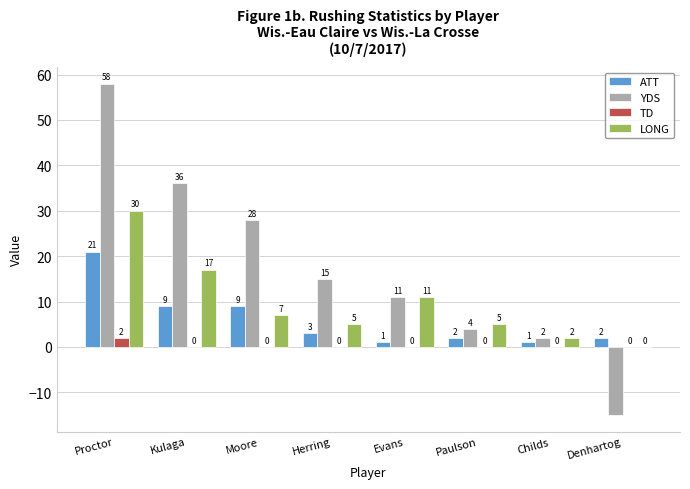

Reading left to right, transcribe all the data shown in this chart.

ATT: 21	9	9	3	1	2	1	2
YDS: 58	36	28	15	11	4	2	-15
TD: 2	0	0	0	0	0	0	0
LONG: 30	17	7	5	11	5	2	0